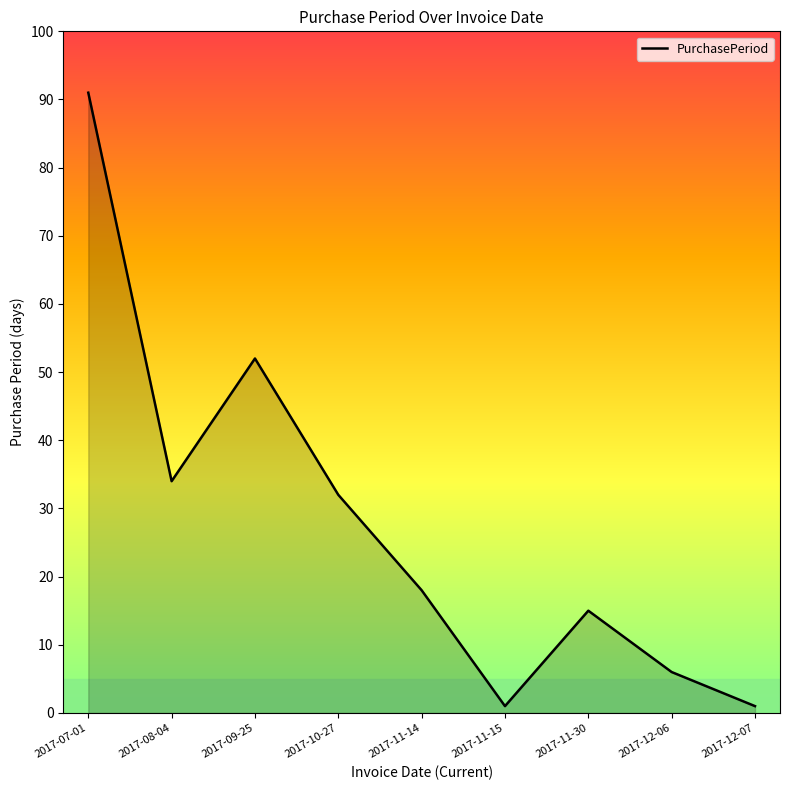

What is the average value?

28